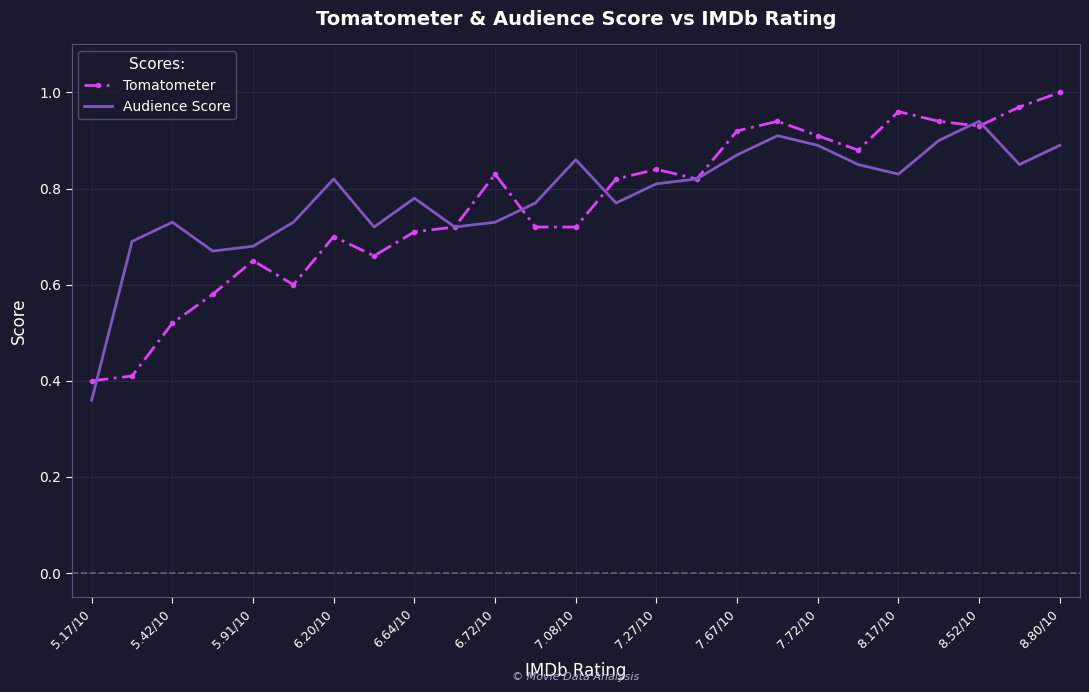

List the series in order of their peak value, highest first.

Tomatometer, Audience Score